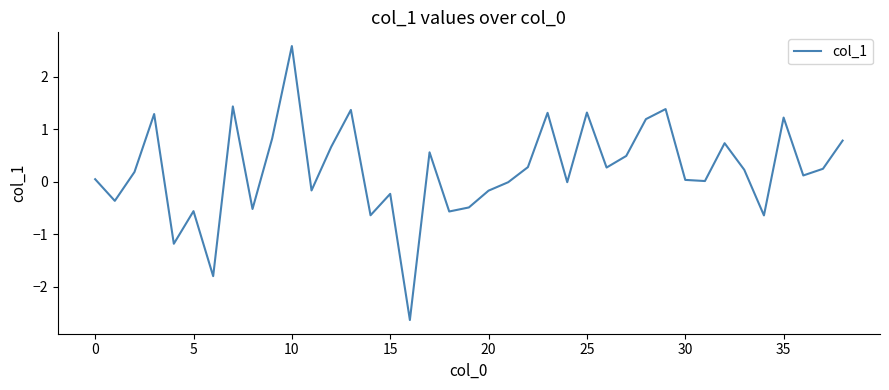

Does the chart display data point markers on the line(s)?

No